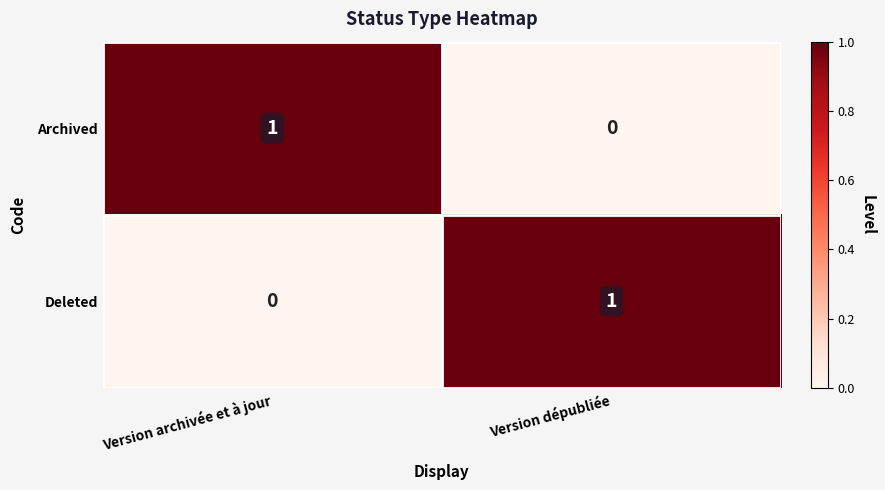

Is it true that Deleted equals 0 at Version archivée et à jour?

True